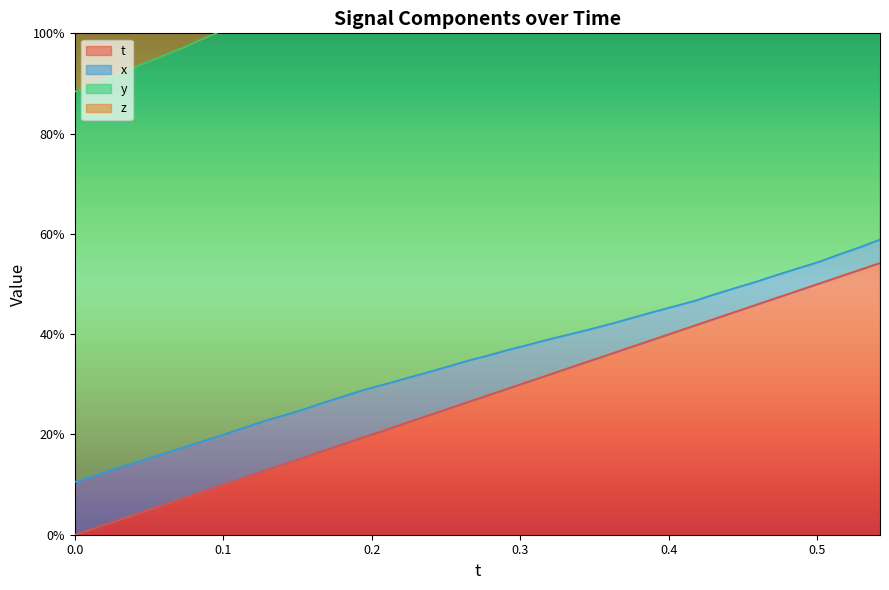

True or false: z and y intersect in this chart.

False